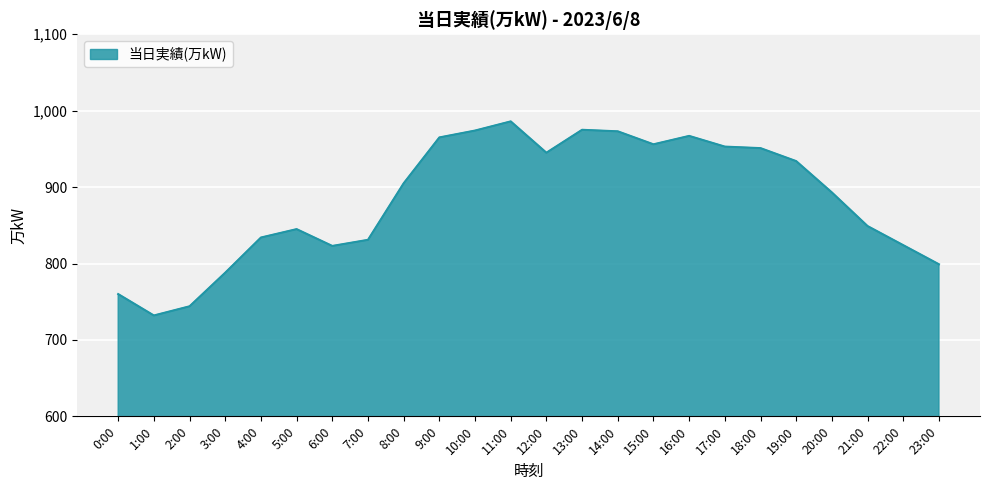

Between 20:00 and 21:00, which is larger?

20:00